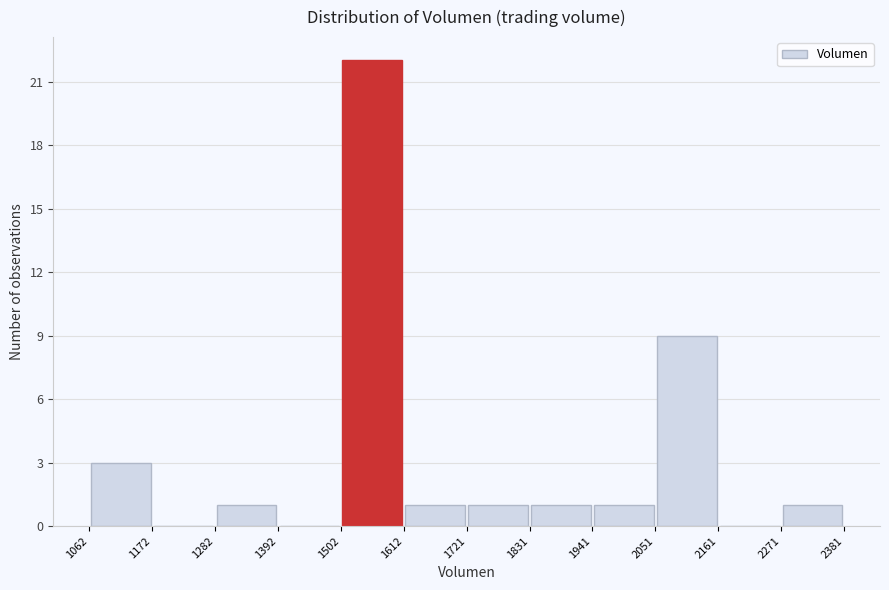

Reading left to right, transcribe this chart: for each bar, give the range it covers on the x-axis and its height. The values are not printed on the chart, so give them approximately, as read against the axis.

1062 to 1172: 3
1172 to 1282: 0
1282 to 1392: 1
1392 to 1502: 0
1502 to 1612: 22
1612 to 1721: 1
1721 to 1831: 1
1831 to 1941: 1
1941 to 2051: 1
2051 to 2161: 9
2161 to 2271: 0
2271 to 2381: 1